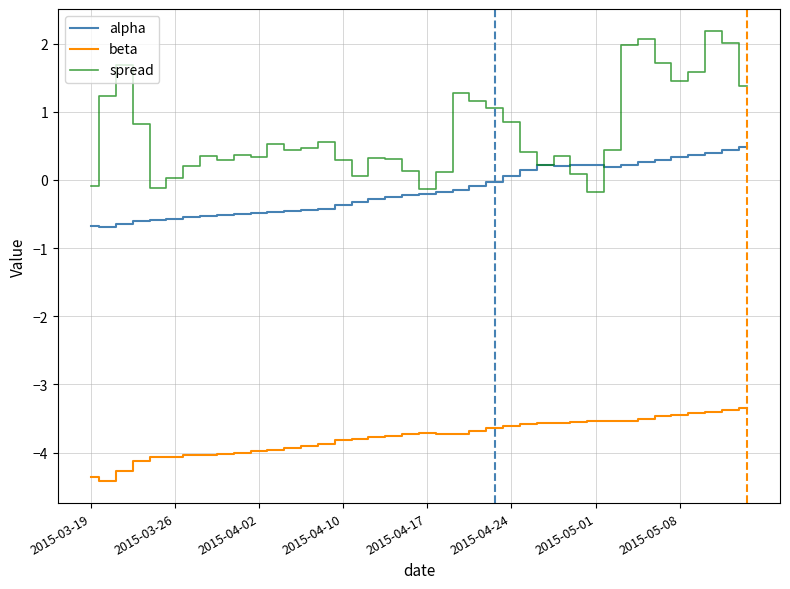

List the series in order of their overall mean, highest first.

spread, alpha, beta